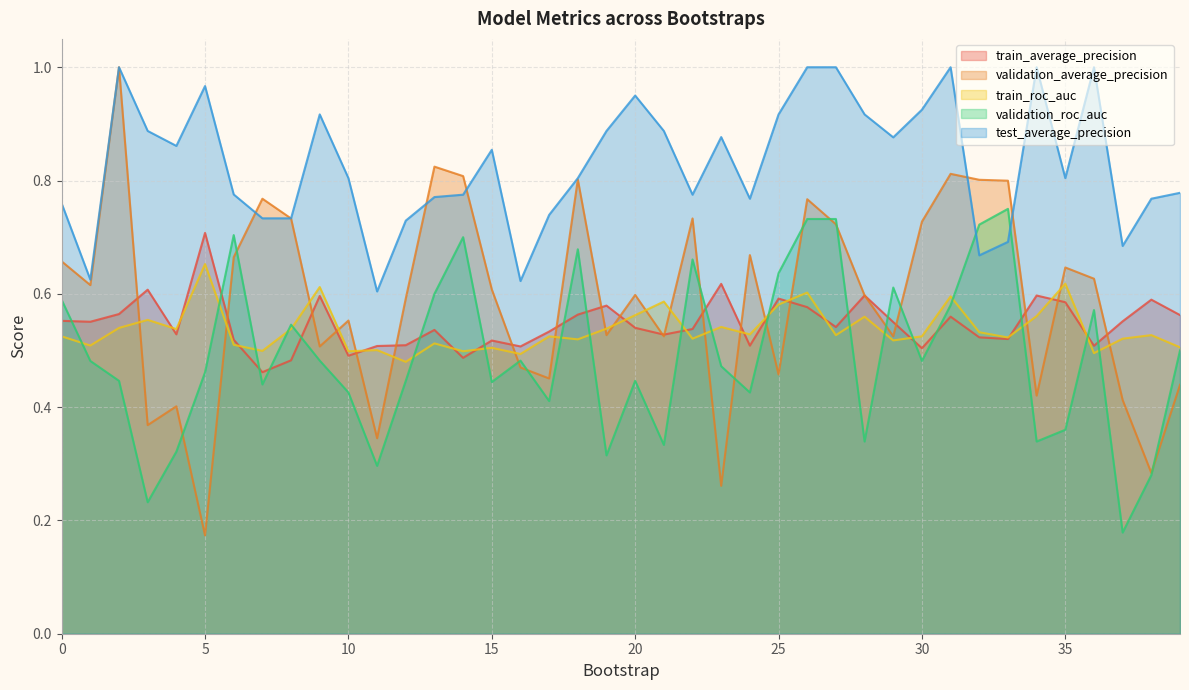

Count the validation_average_precision values in the range 0 to 1.

40